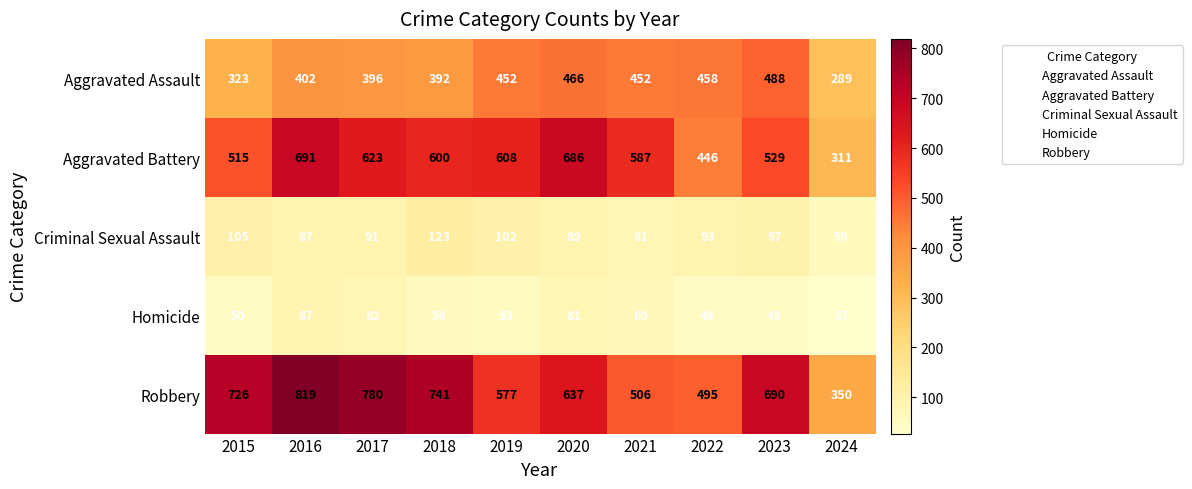

Count the number of categories in the chart.

10